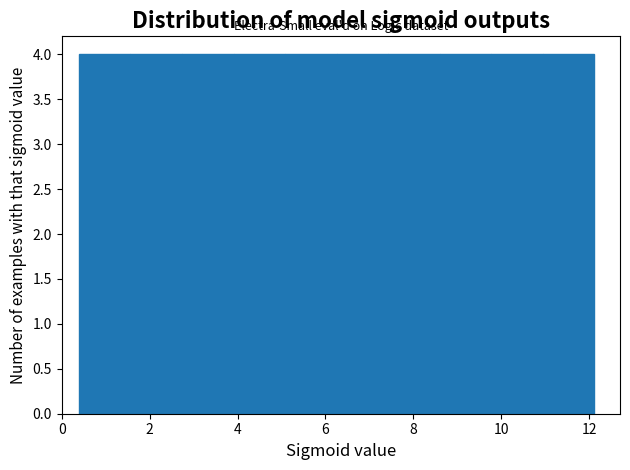

Reading left to right, transcribe this chart: for each bar, give the range it covers on the x-axis and its height. Neither the bar edges nor the heights are printed on the chart, so give them approximately, as read against the axes.

0.4 to 1.6: 4
1.6 to 2.8: 4
2.8 to 4.0: 4
4.0 to 5.0: 4
5.0 to 6.2: 4
6.2 to 7.4: 4
7.4 to 8.6: 4
8.6 to 9.8: 4
9.8 to 11.0: 4
11.0 to 12.2: 4